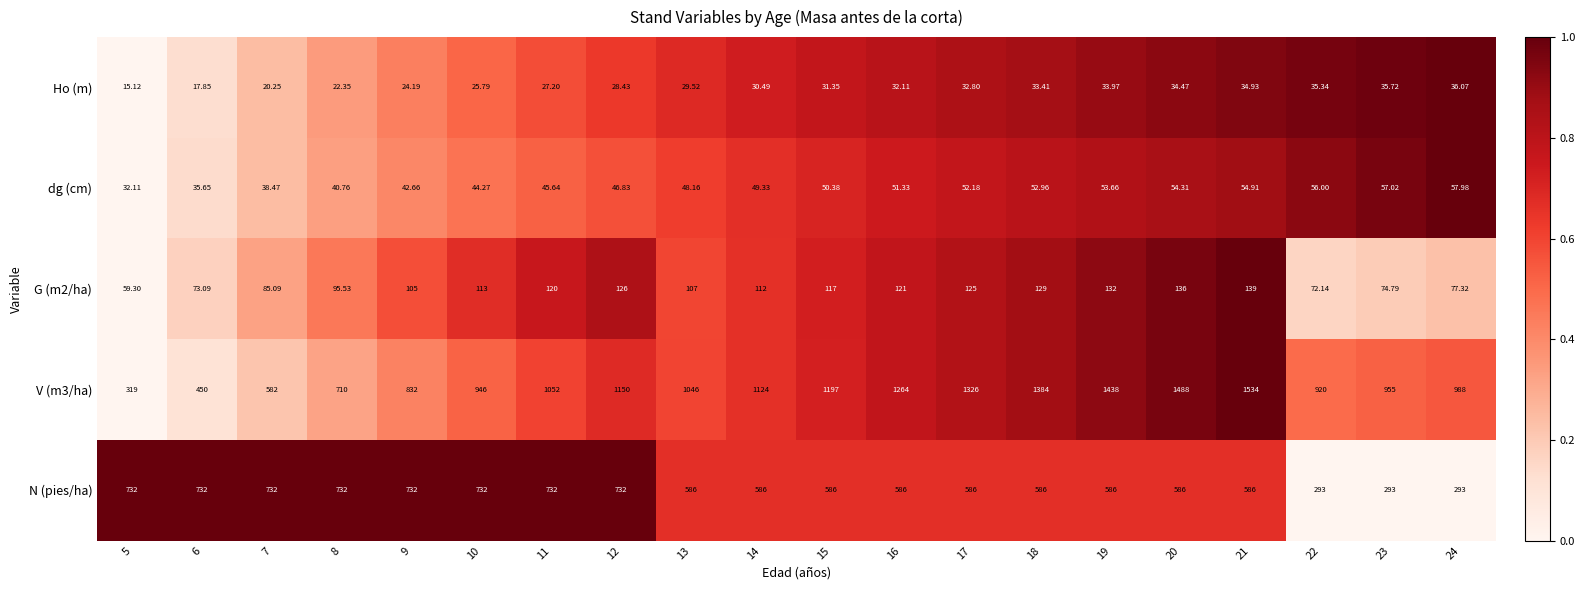

Is the value of G (m2/ha) at 6 greater than the value of V (m3/ha) at 8?

No